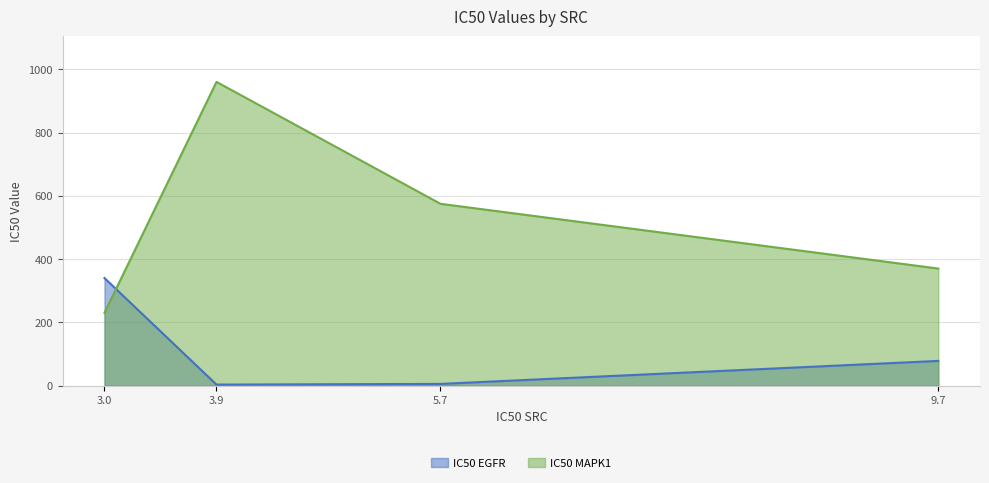

At 5.7, list the series in order from largest to smallest.

IC50 MAPK1, IC50 EGFR